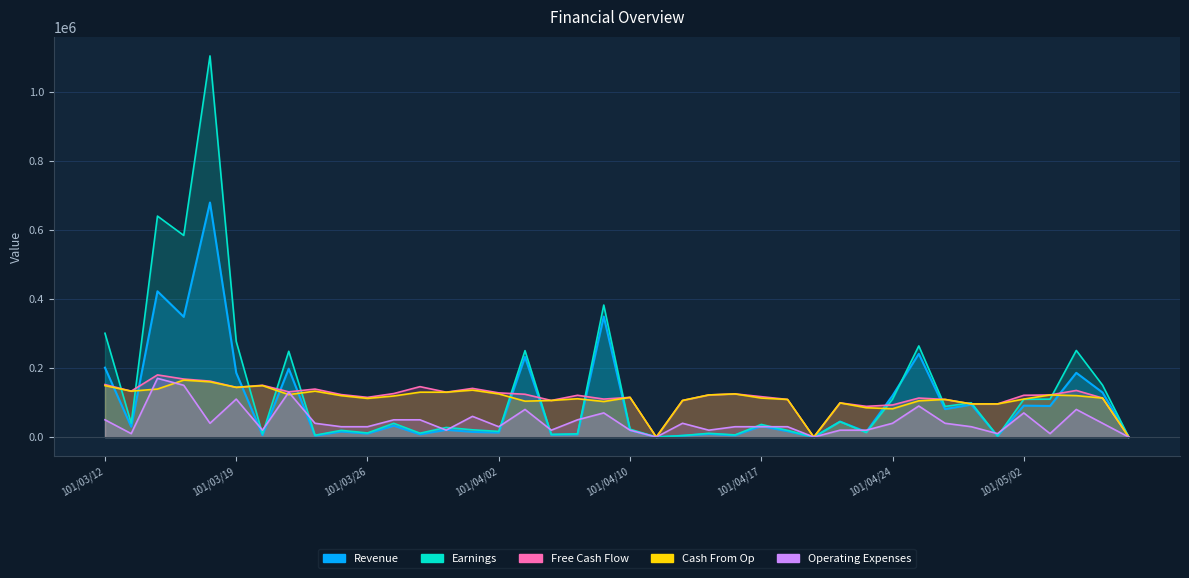

Which label corresponds to the largest value in the chart?

101/03/16